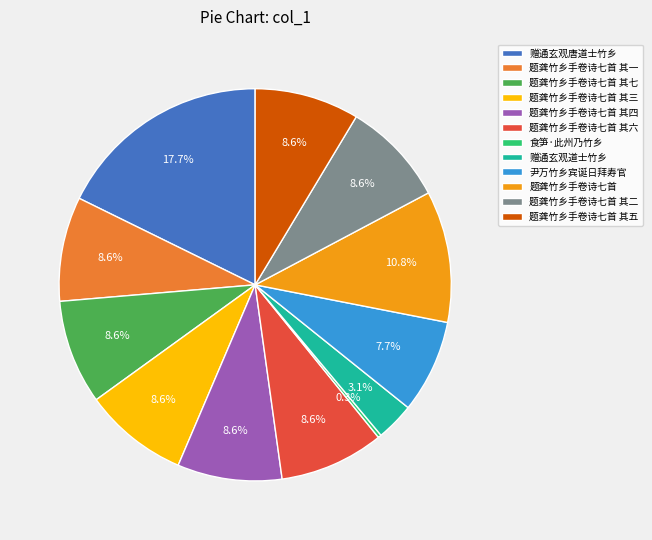

Does 赠通玄观道士竹乡 represent more than half of the total?

No